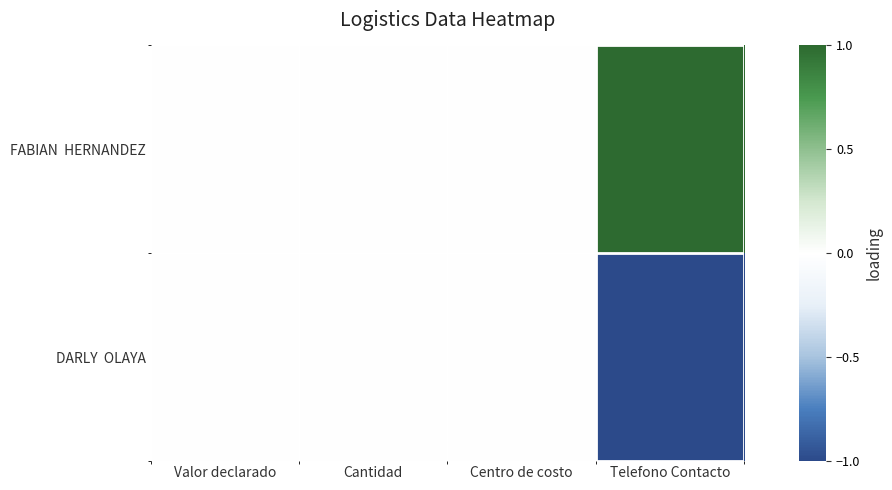

Which series has the largest total across all categories?

FABIAN HERNANDEZ